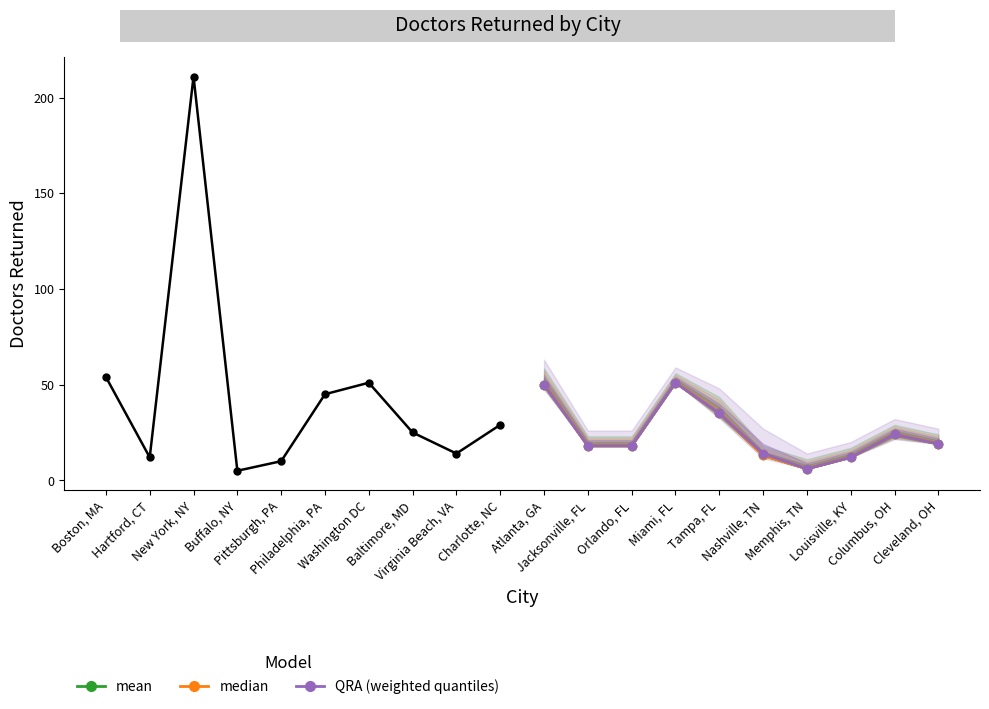

What is the sum of the QRA (weighted quantiles) values at Memphis, TN and Miami, FL?

57